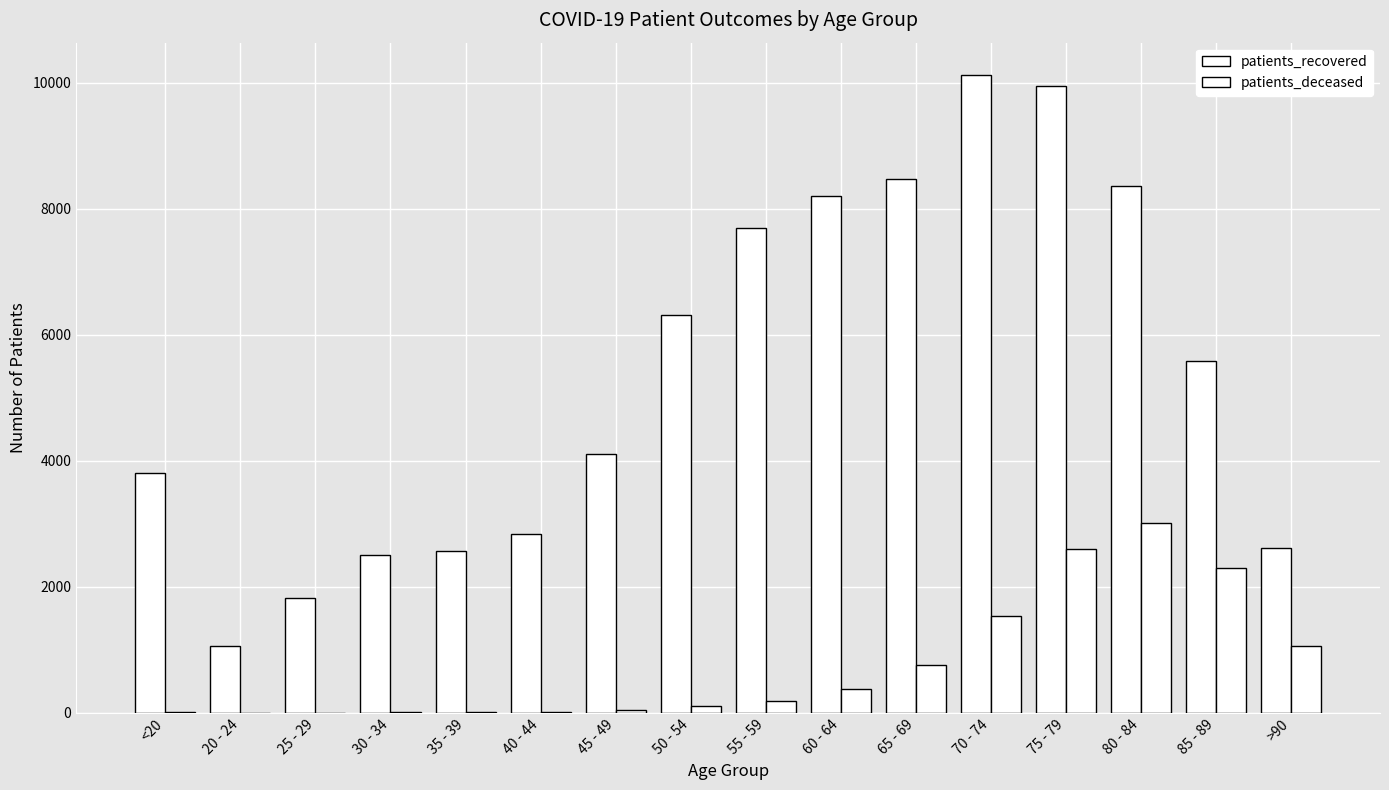

How many series are shown in this chart?

2